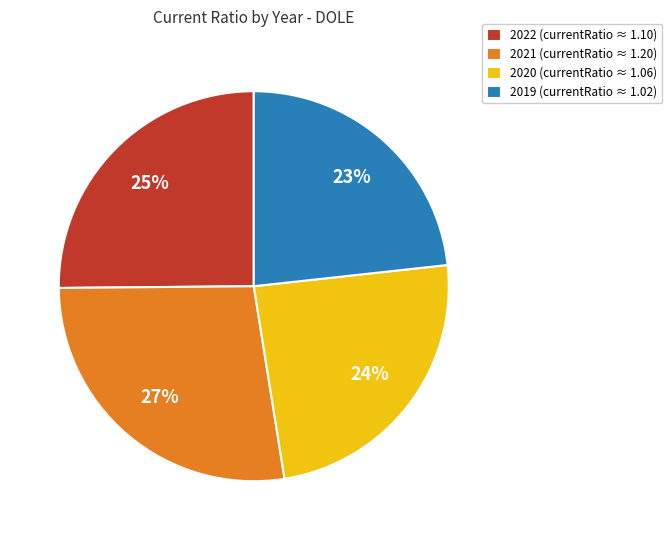

Is the sum of 2019 (currentRatio ≈ 1.02) and 2020 (currentRatio ≈ 1.06) greater than half?

No